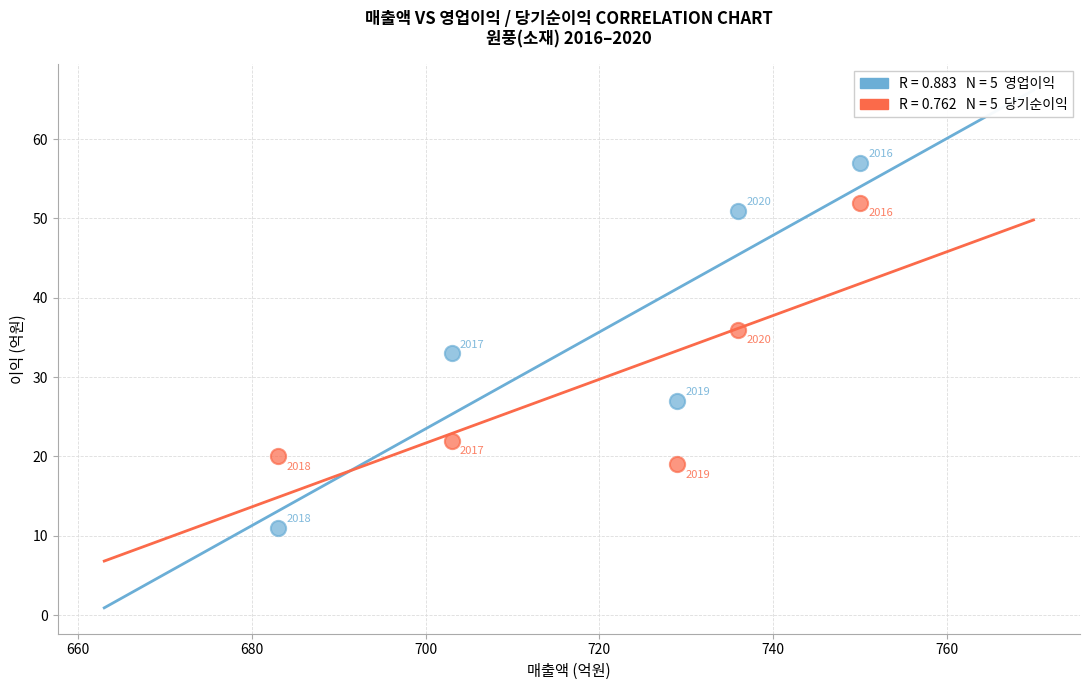

Across all data points, what is the range of X values (max minus min)?

67